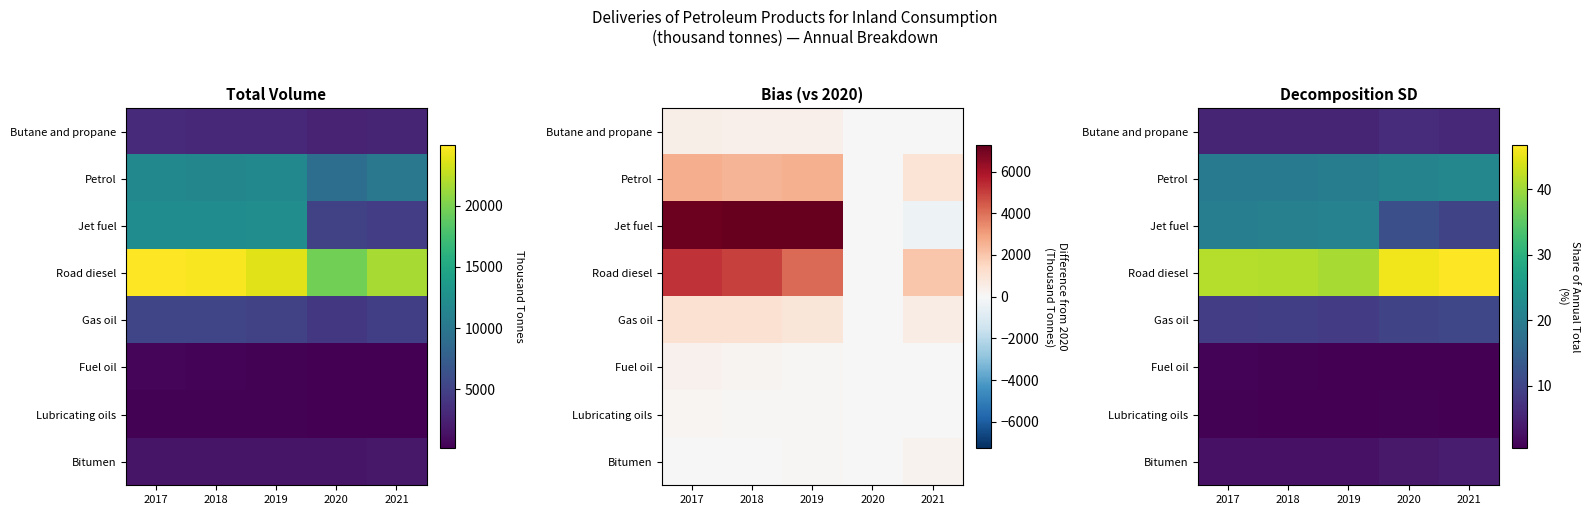

Which label corresponds to the smallest value in the chart?

2021